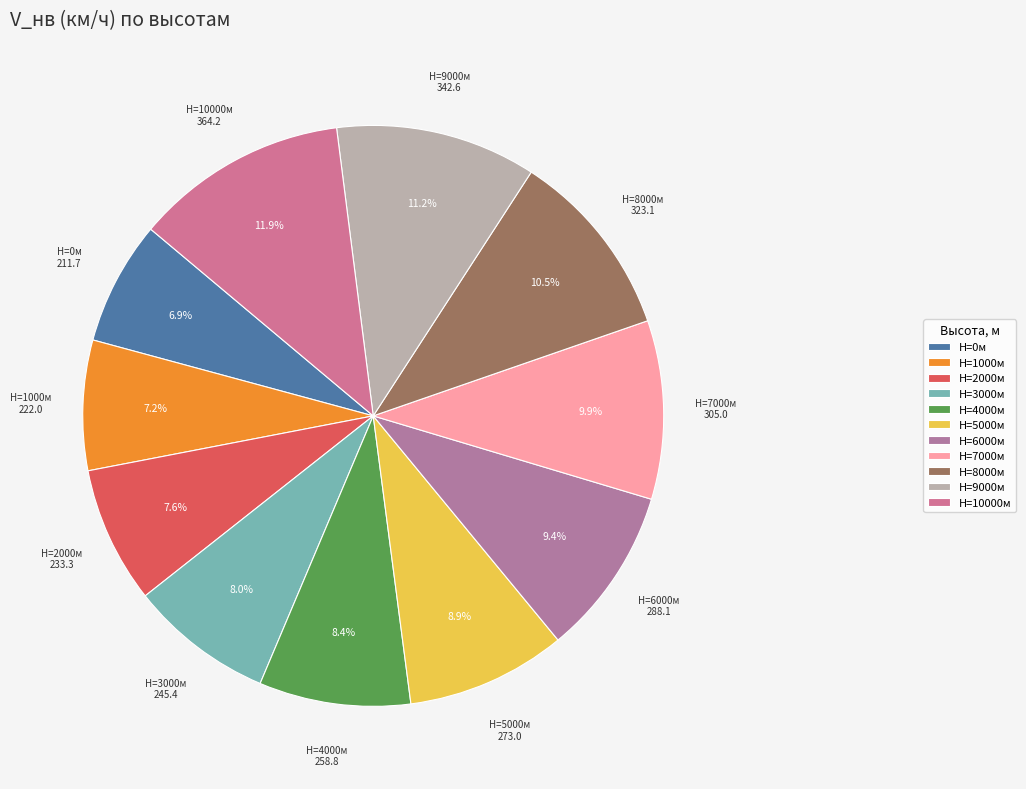

Which slice is the largest?

H=10000м